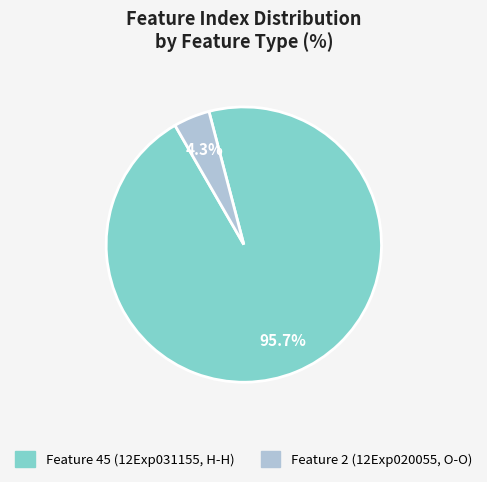

The Feature 2 (12Exp020055, O-O) slice represents 4% of the pie. True or false?

True